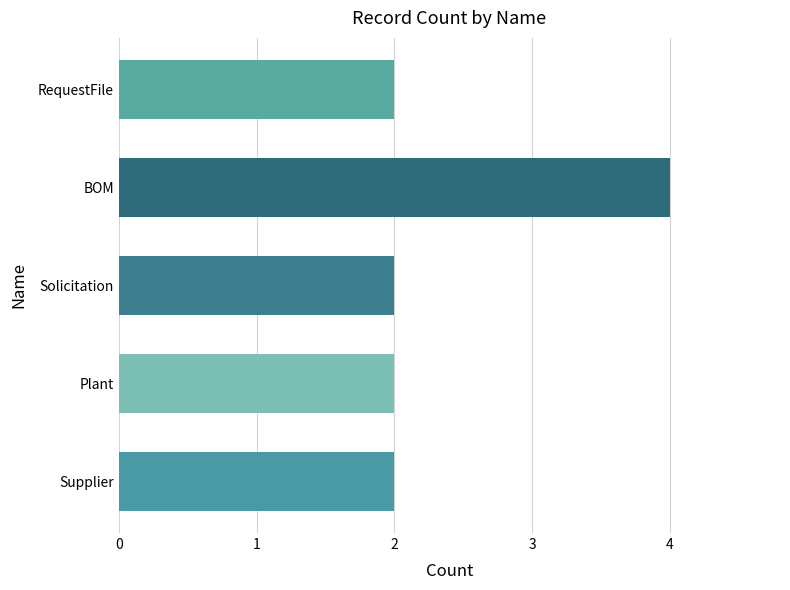

Reading bottom to top, transcribe all the data shown in this chart.

Supplier=2	Plant=2	Solicitation=2	BOM=4	RequestFile=2